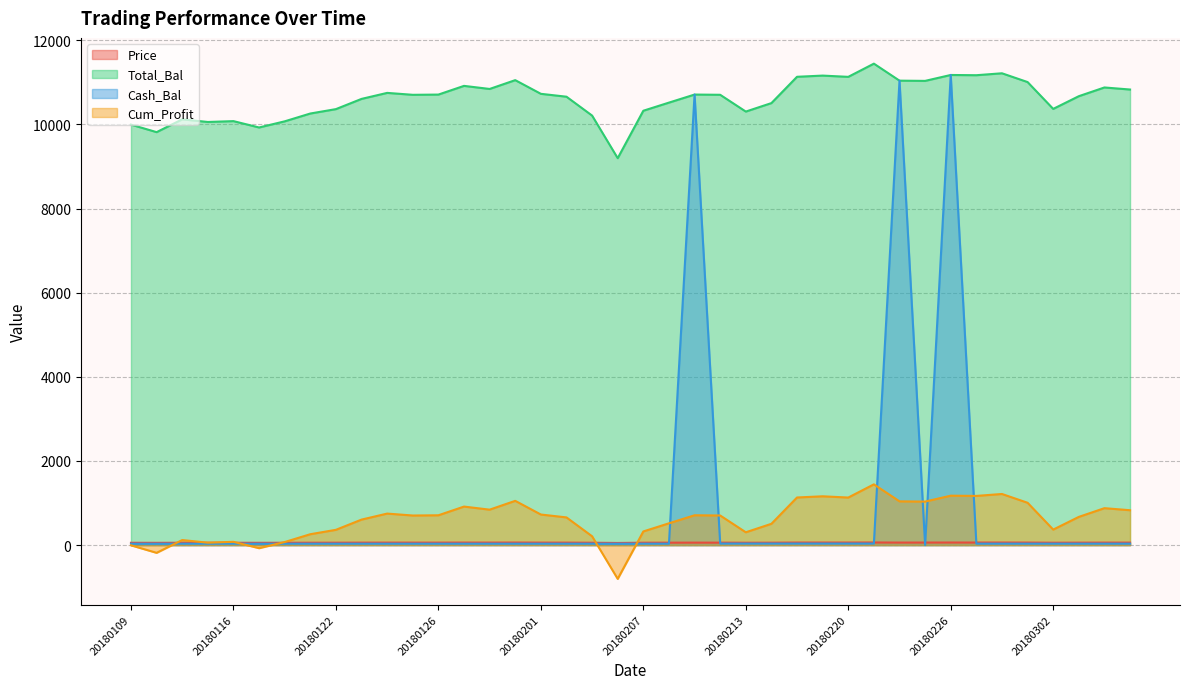

At which category is the sum across all series the highest?

20180226